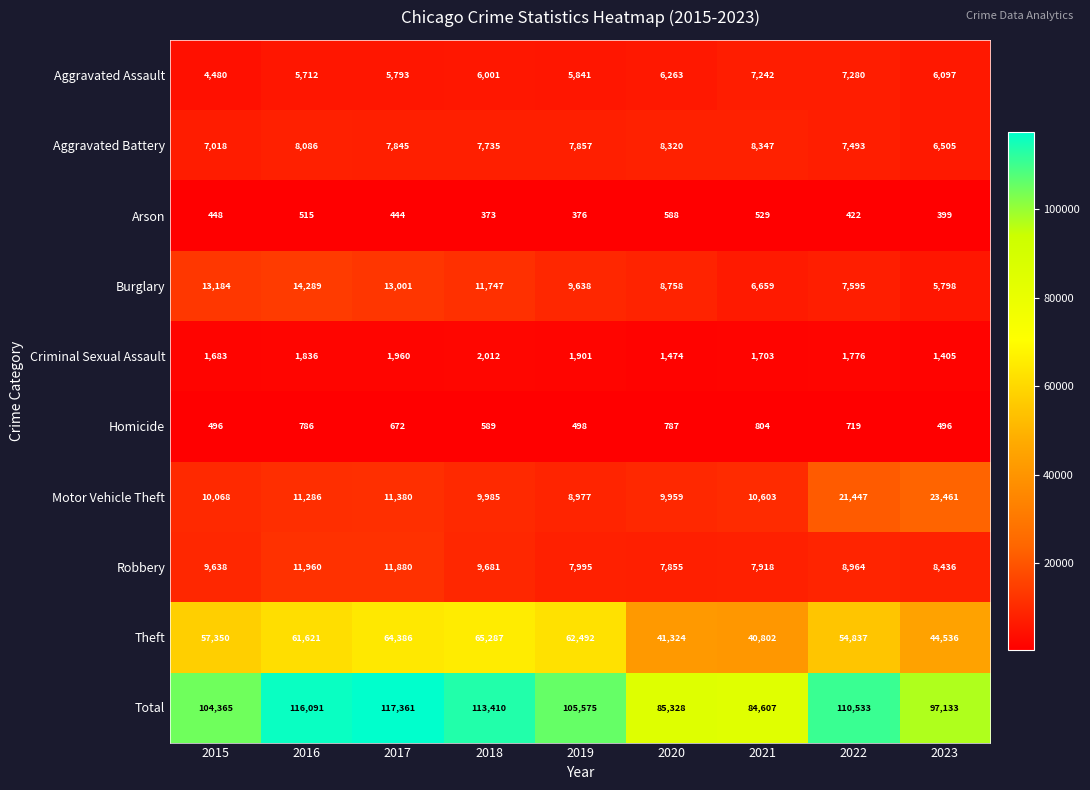

What is the sum of the Arson values at 2021 and 2019?

905